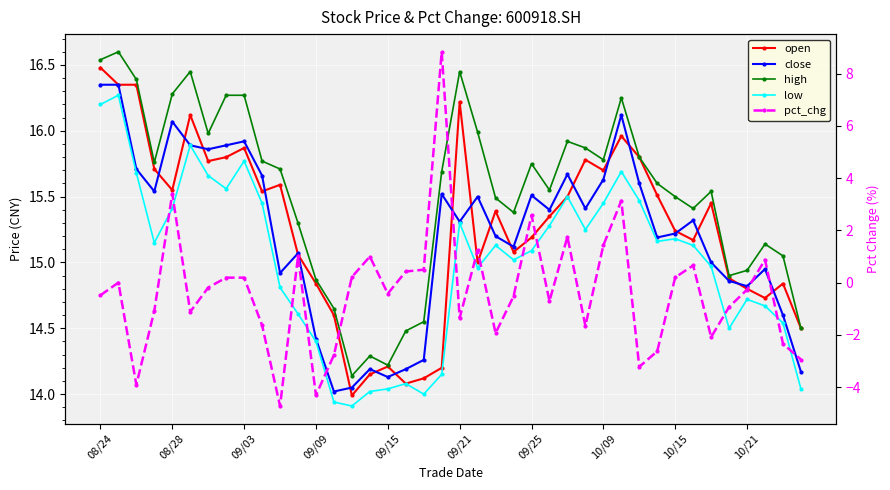

What is the sum of the pct_chg values at 20 and 14?

-1.1